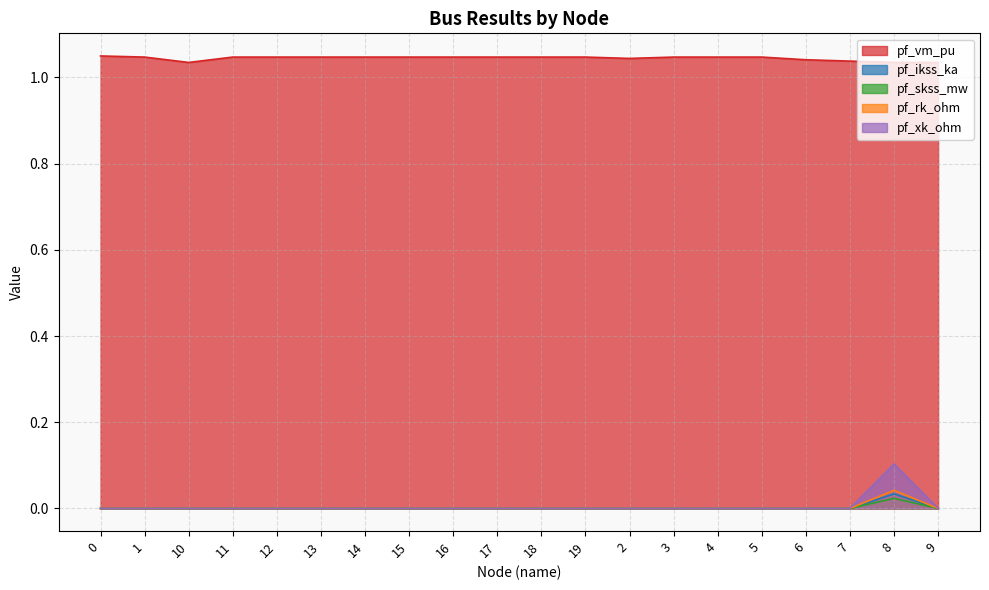

At how many categories does at least one series exceed 0?

20